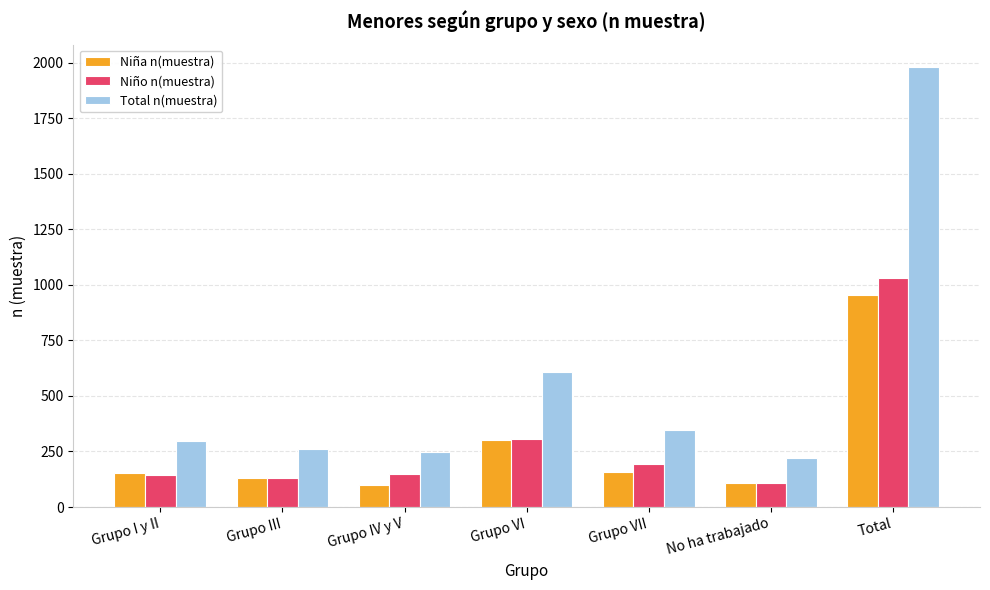

How many bars are there in each group?

3